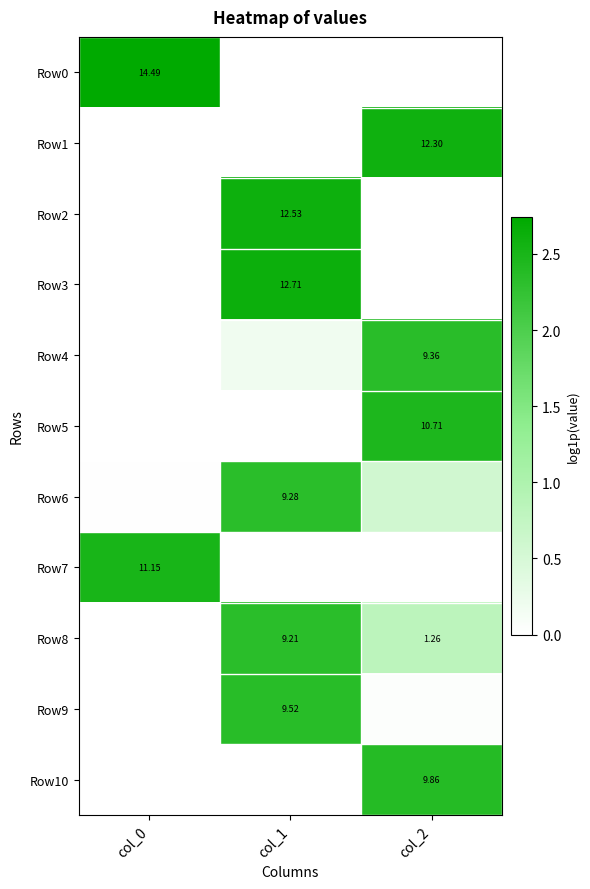

At how many categories does at least one series exceed 2?

3